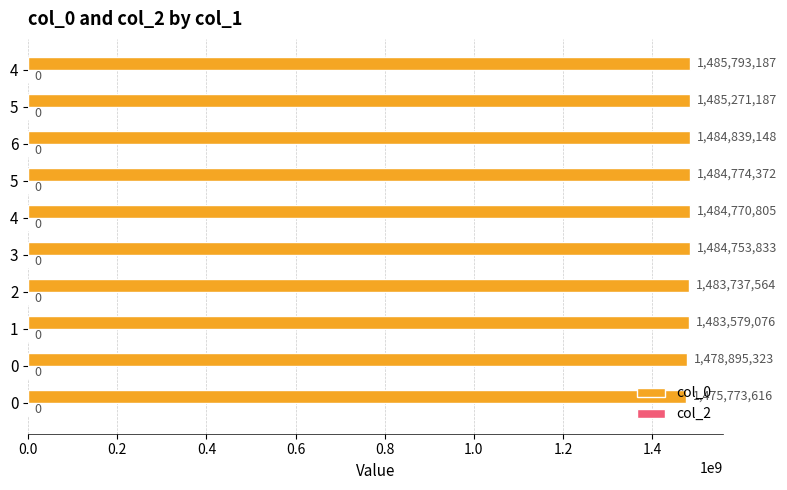

How many bars are there in total?

10